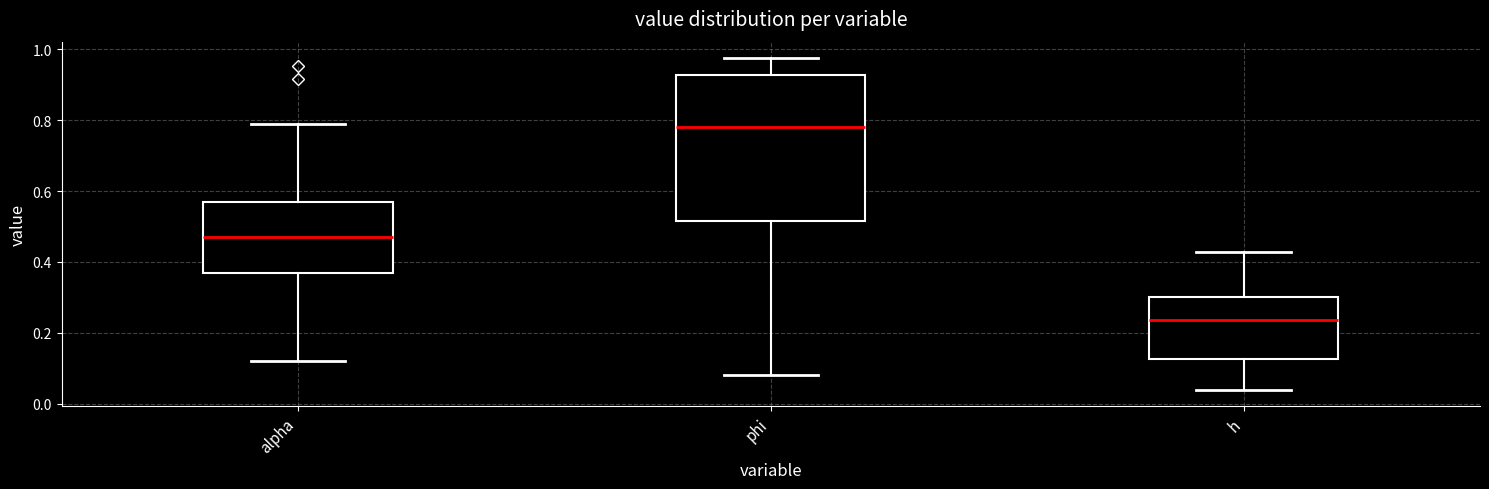

Which box's median line is the lowest?

h